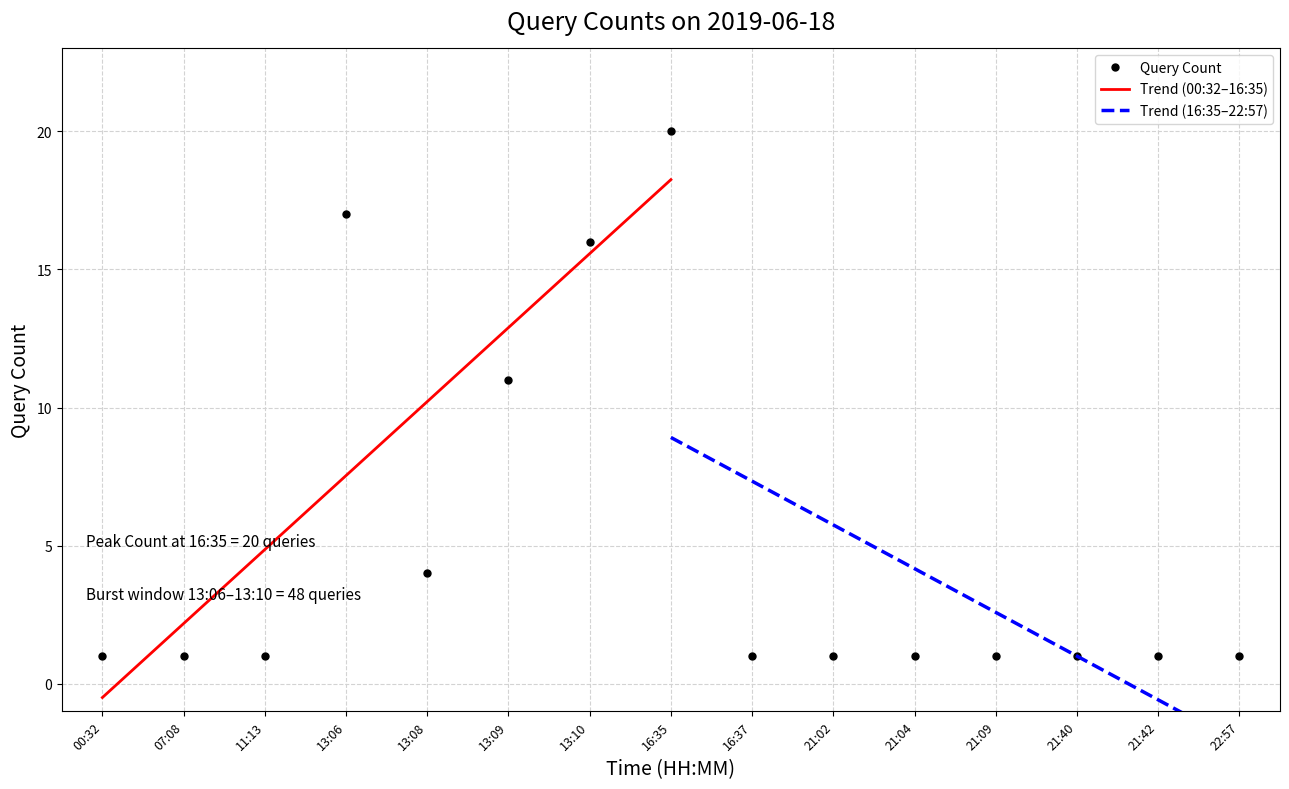

The value of Query Count at 13:08 is 4. True or false?

True